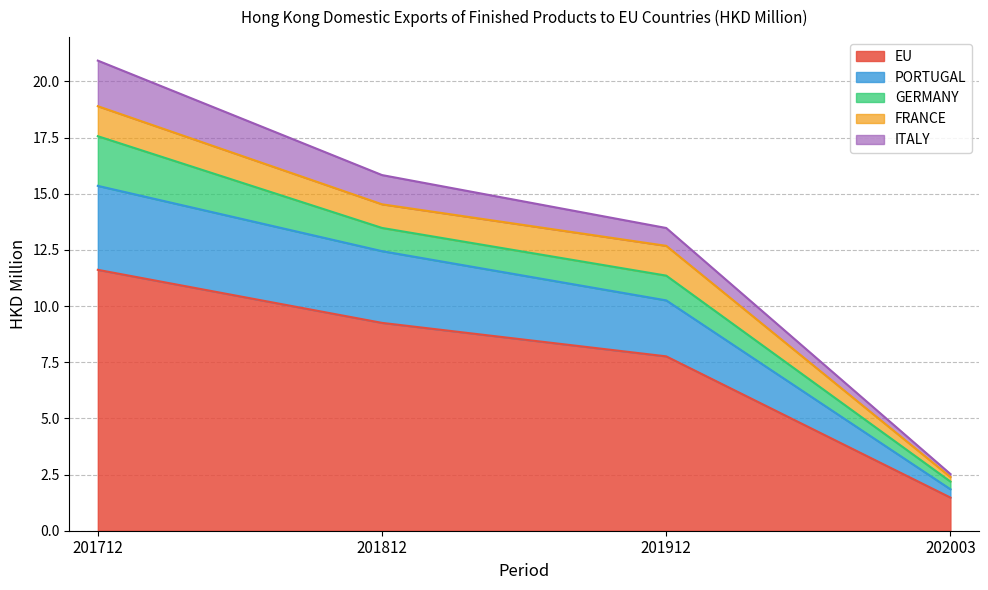

Which series has the largest total across all categories?

EU